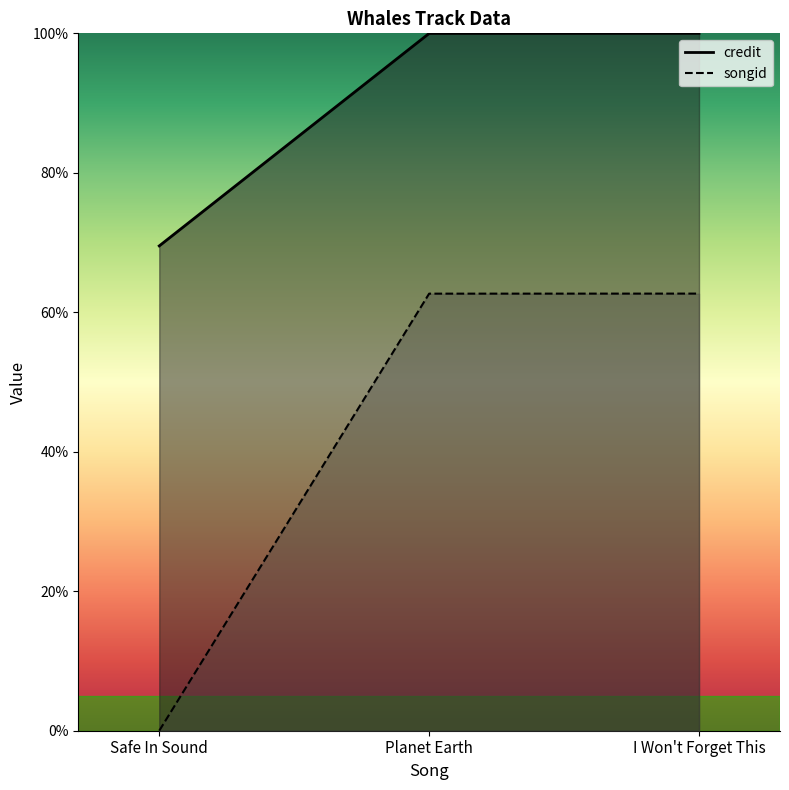

Does the chart display data point markers on the line(s)?

No